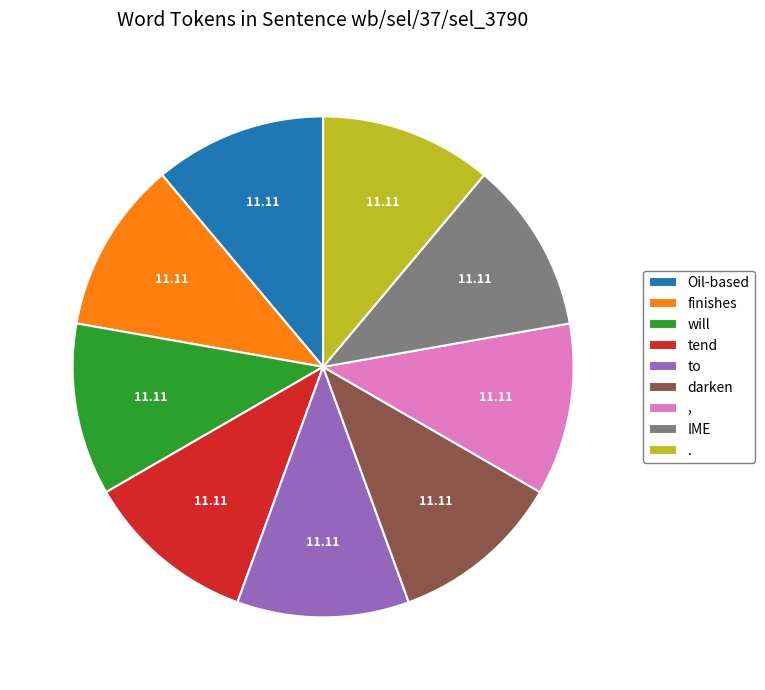

Is there any slice that represents more than half of the pie?

No